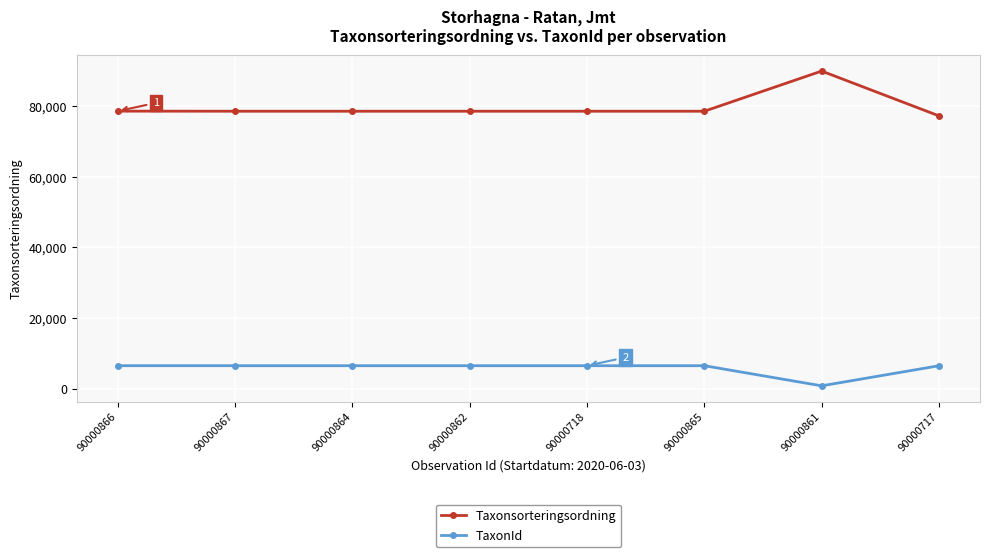

True or false: TaxonId and Taxonsorteringsordning cross at least once.

False